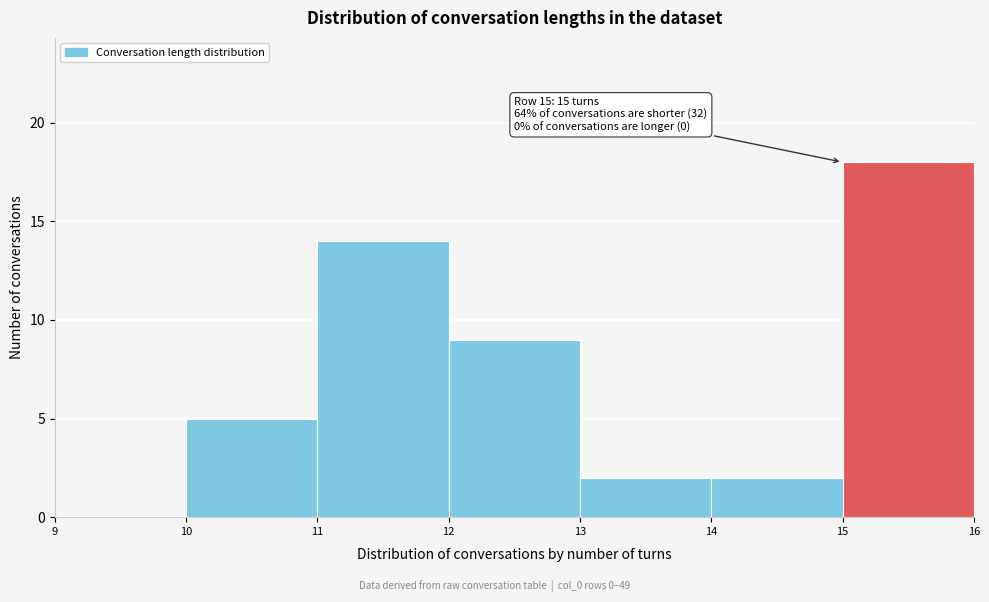

Over which range of the x-axis is the bar tallest?

15 to 16